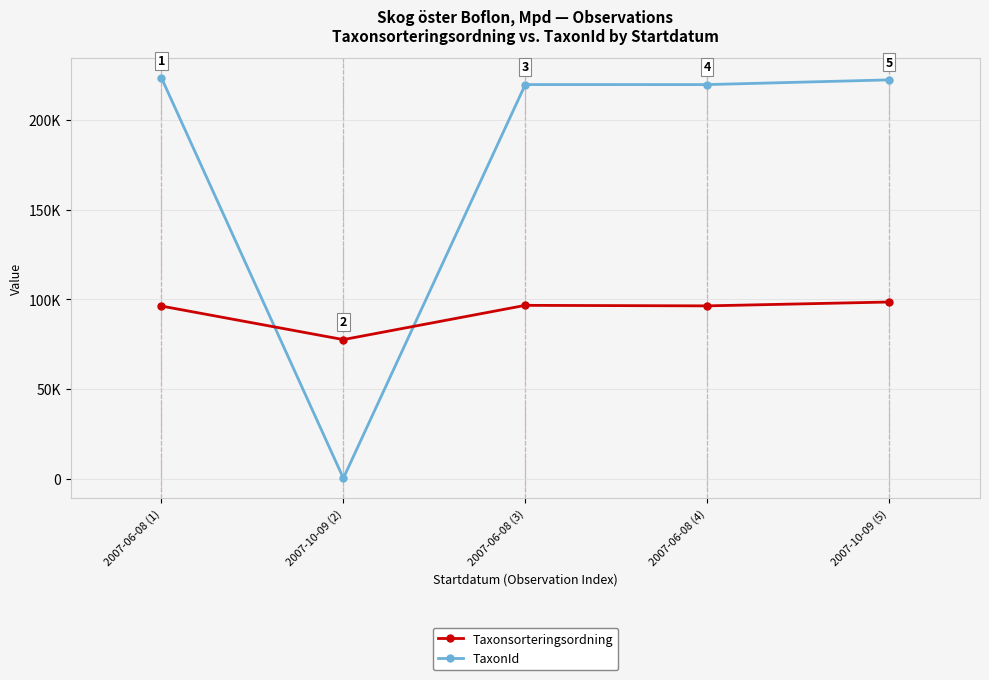

What is the highest value of the TaxonId series?

223597